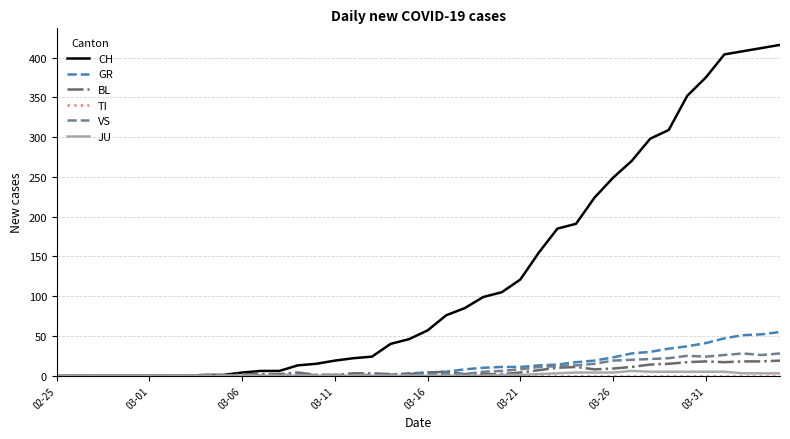

Which series has the largest total across all categories?

CH